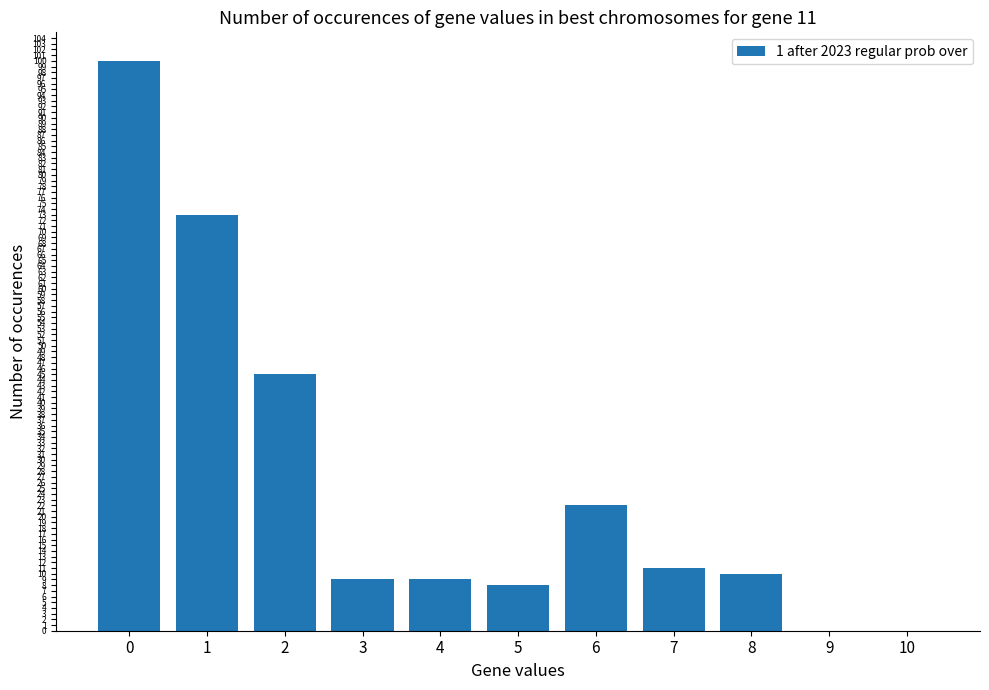

Count the number of categories in the chart.

11